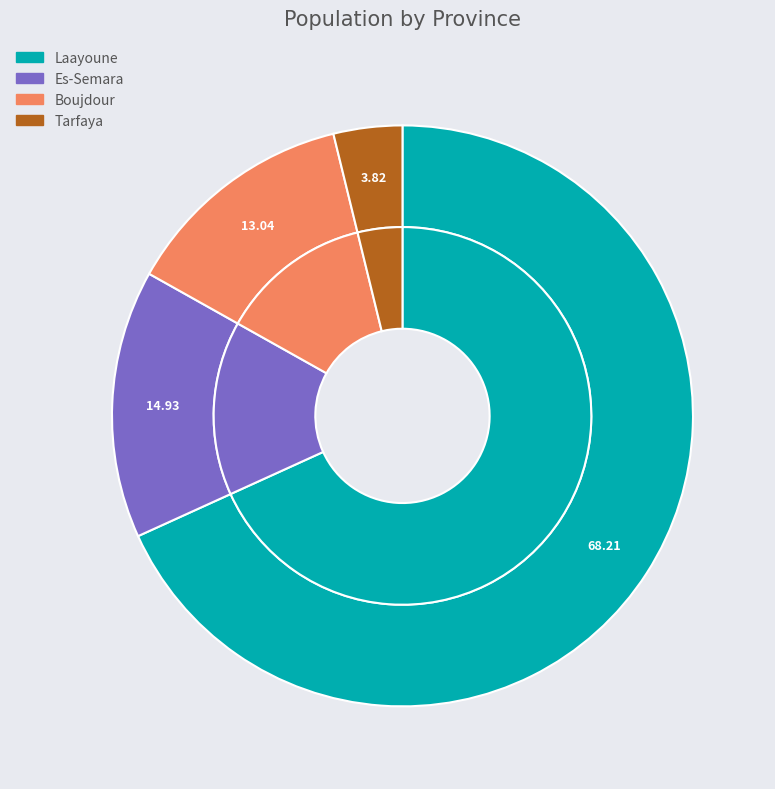

What is the total percentage of Tarfaya and Es-Semara?

18.8%